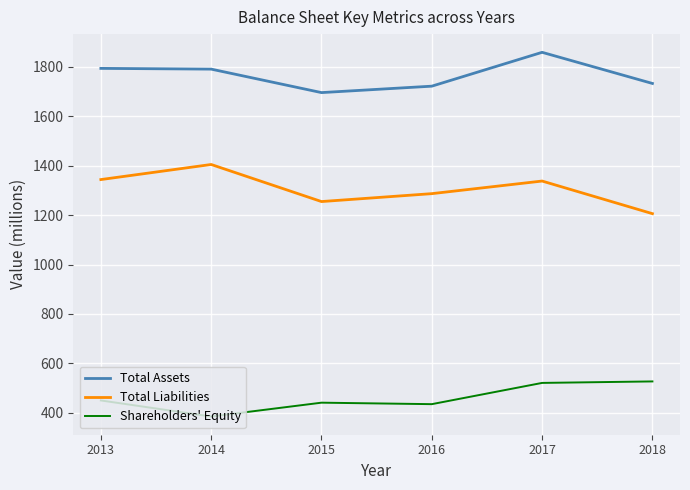

What is the spread (max minus min) of values at 2014?

1406